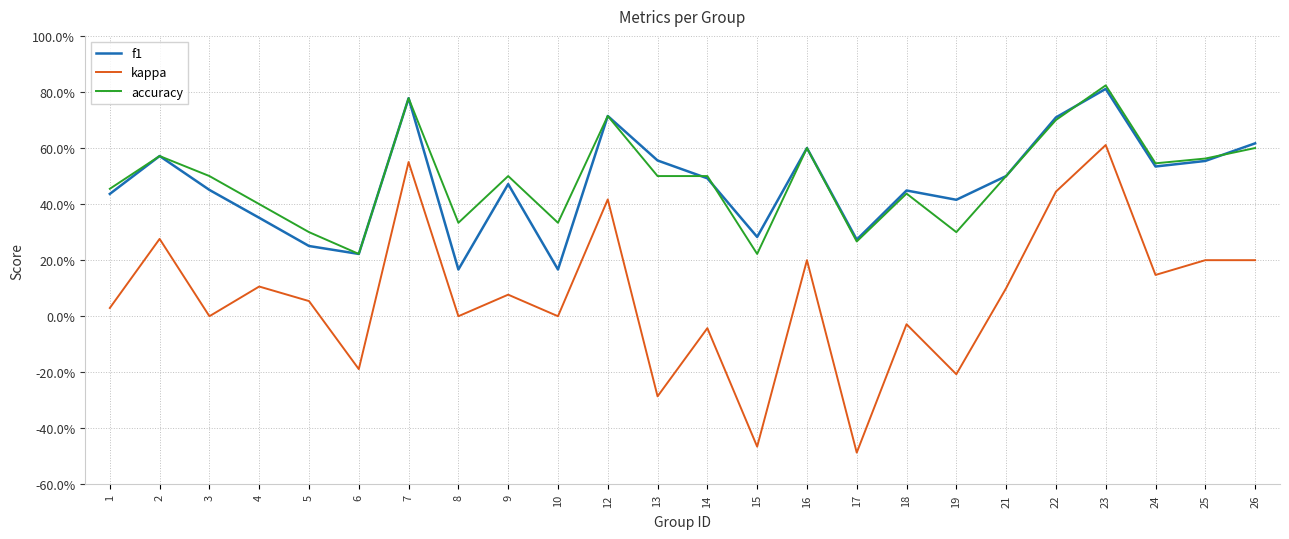

What is the value of the kappa point at the 16th from the left?

-0.5